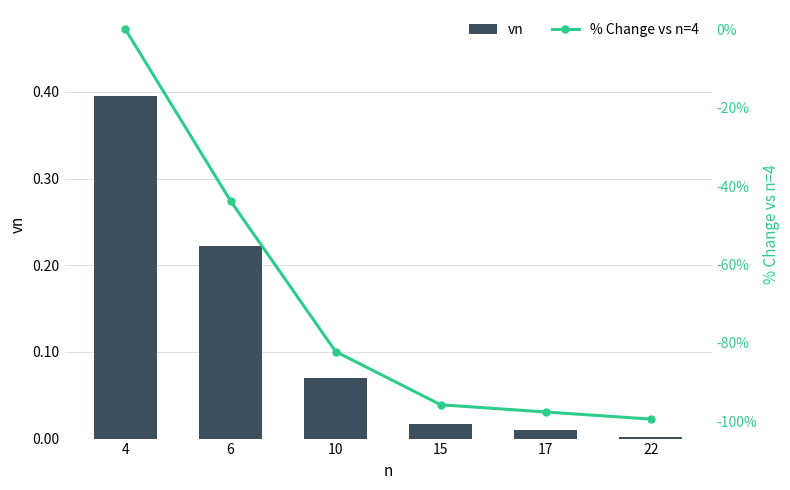

The value of vn at 4 is 0.4. True or false?

True